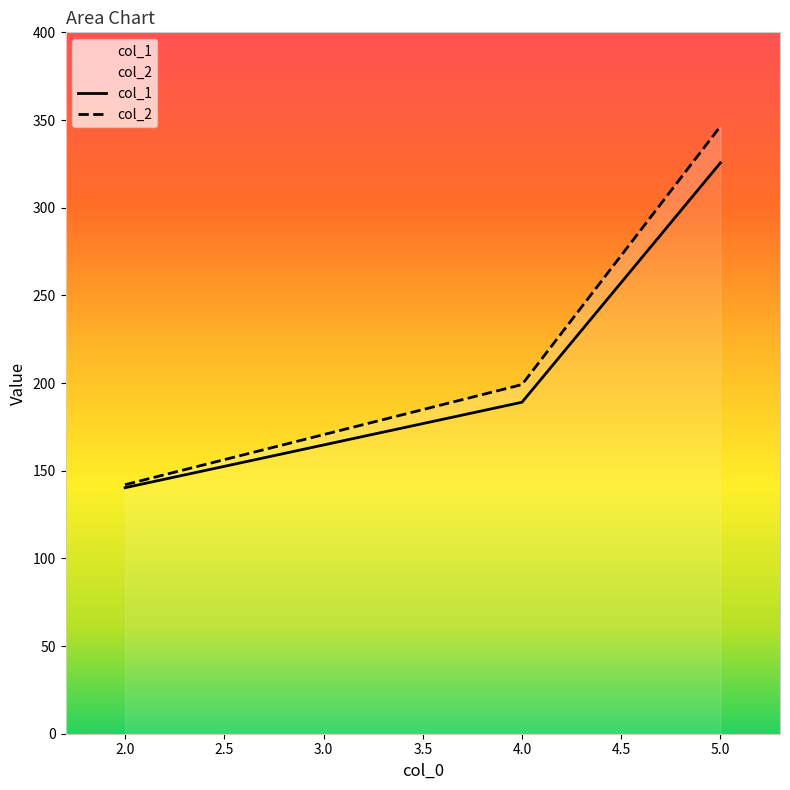

What is the highest value of the col_1 series?

325.6